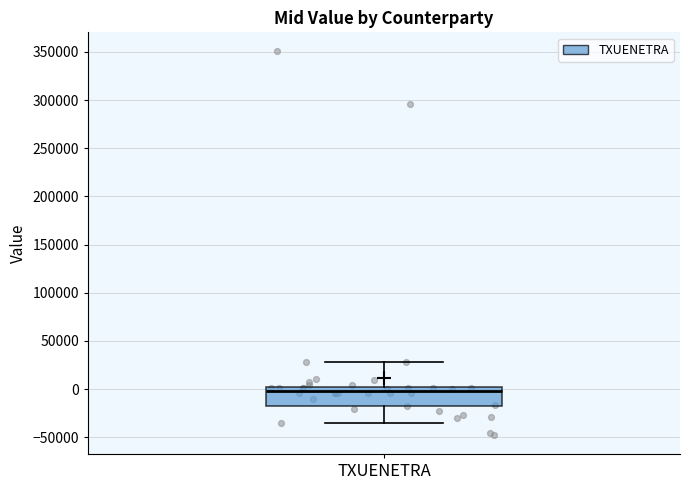

Transcribe this box plot: give where the median line is, the range the box spans, and where the two whiskers end, as read against the y-axis. The values are not printed on the chart, so give them approximately, as read against the axis.

median 0 (just below the box's upper edge), box -15000 to 0, whiskers -35000 to 30000